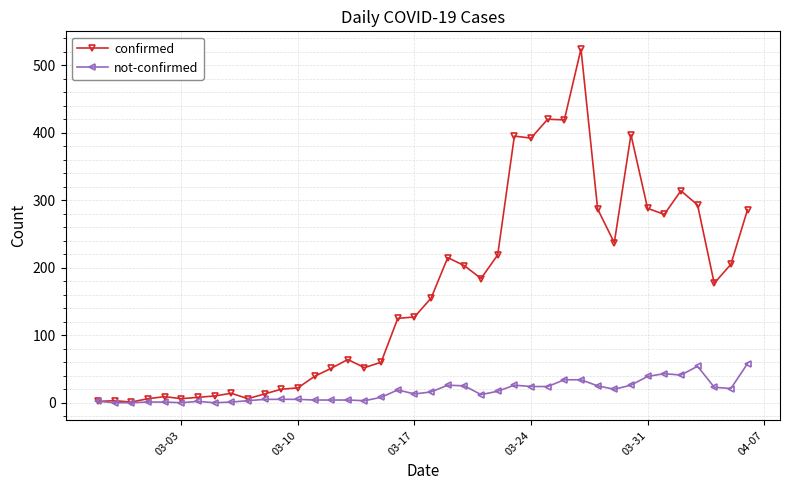

Rank the series by their maximum value, from highest to lowest.

confirmed, not-confirmed